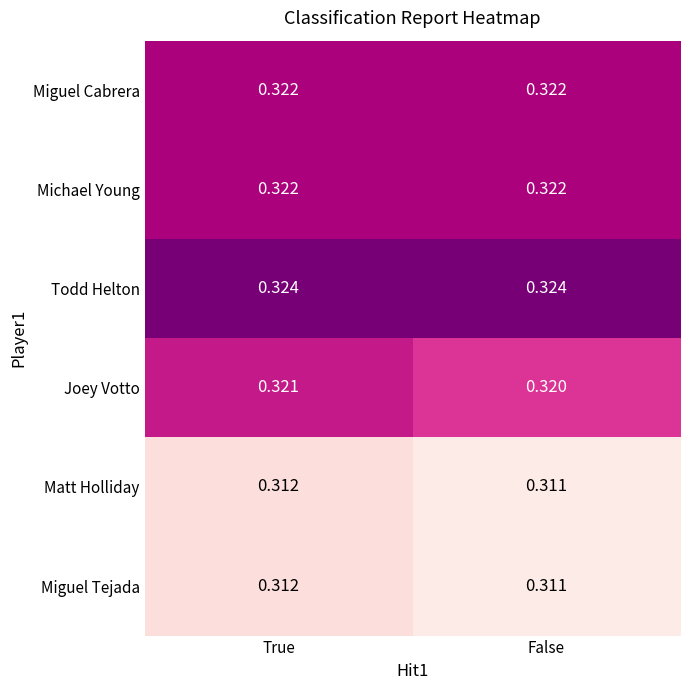

Where is Joey Votto nearest to the value 0?

False